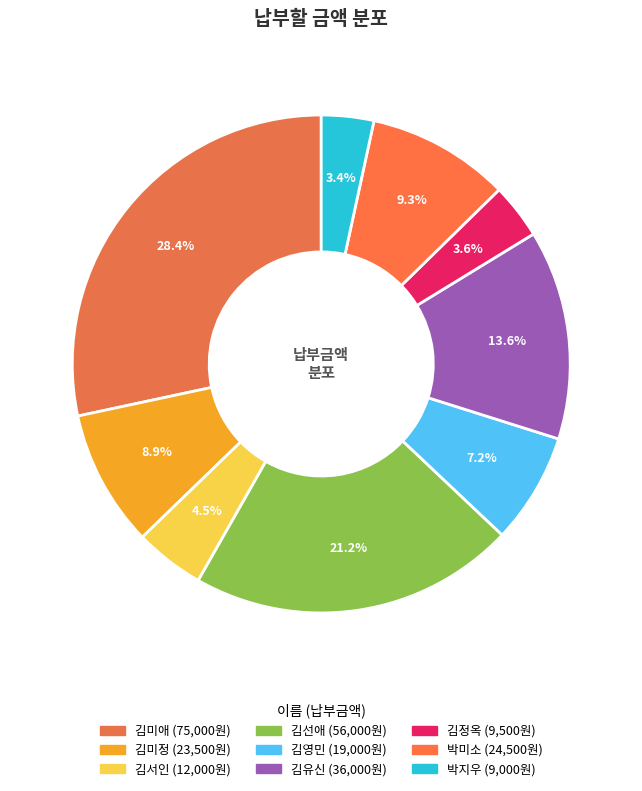

Which slice is the smallest?

박지우